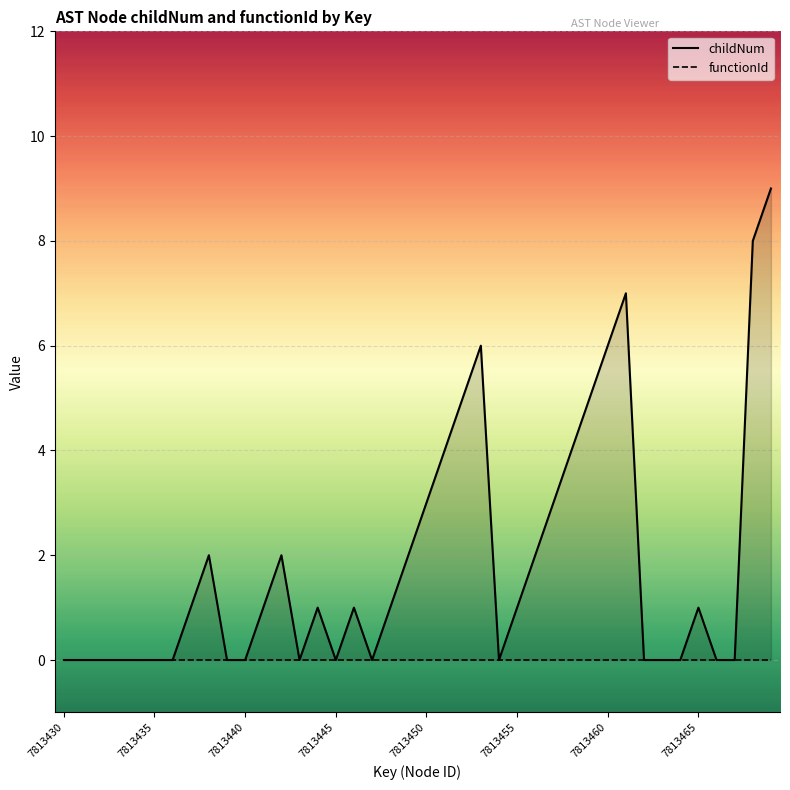

In childNum, how many points are lower than both neighbors (excluding endpoints)?

4